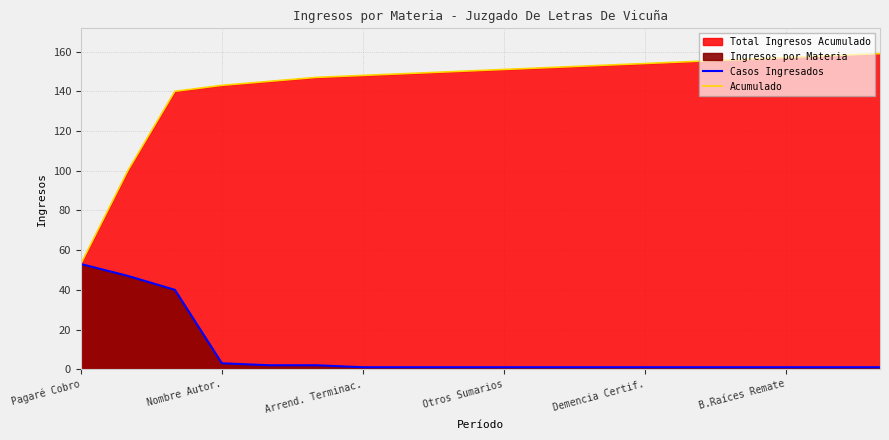

What is the label of the 12th point from the left?

11